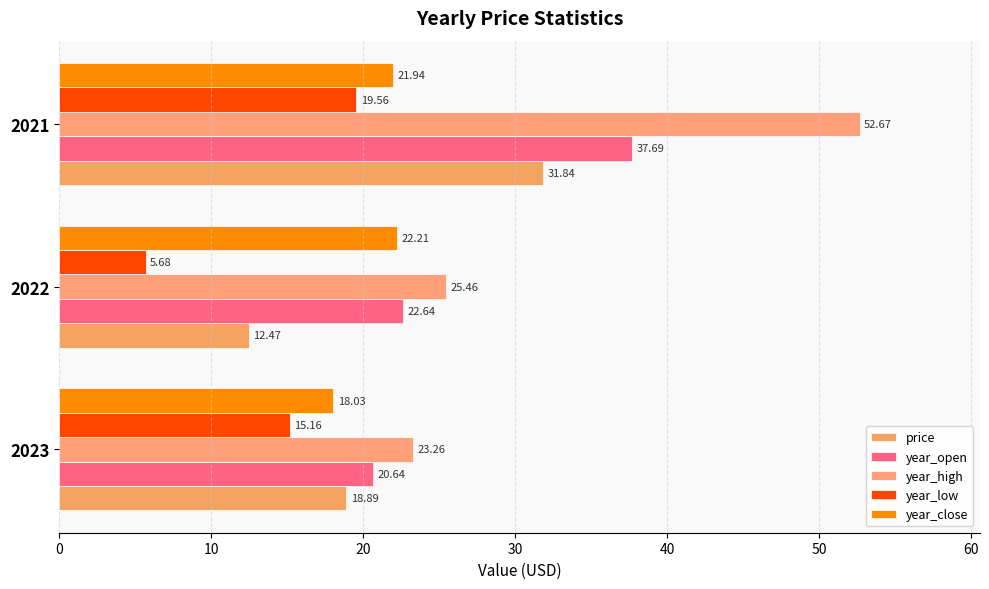

Rank the categories by price value from lowest to highest.

2022, 2023, 2021